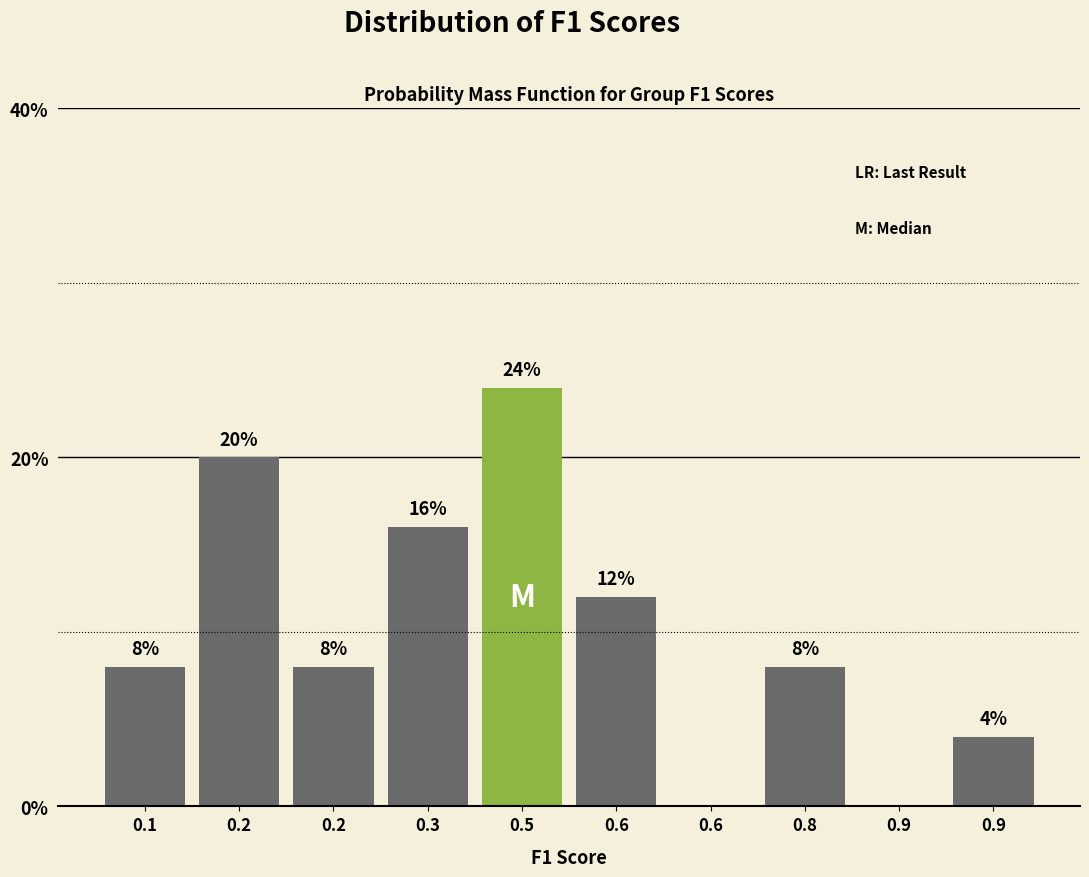

Are the bars horizontal?

No